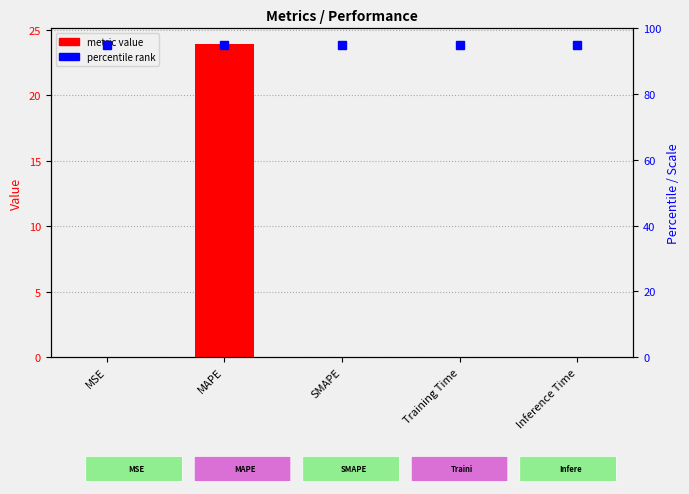

What is the difference between the maximum and minimum values?

23.9